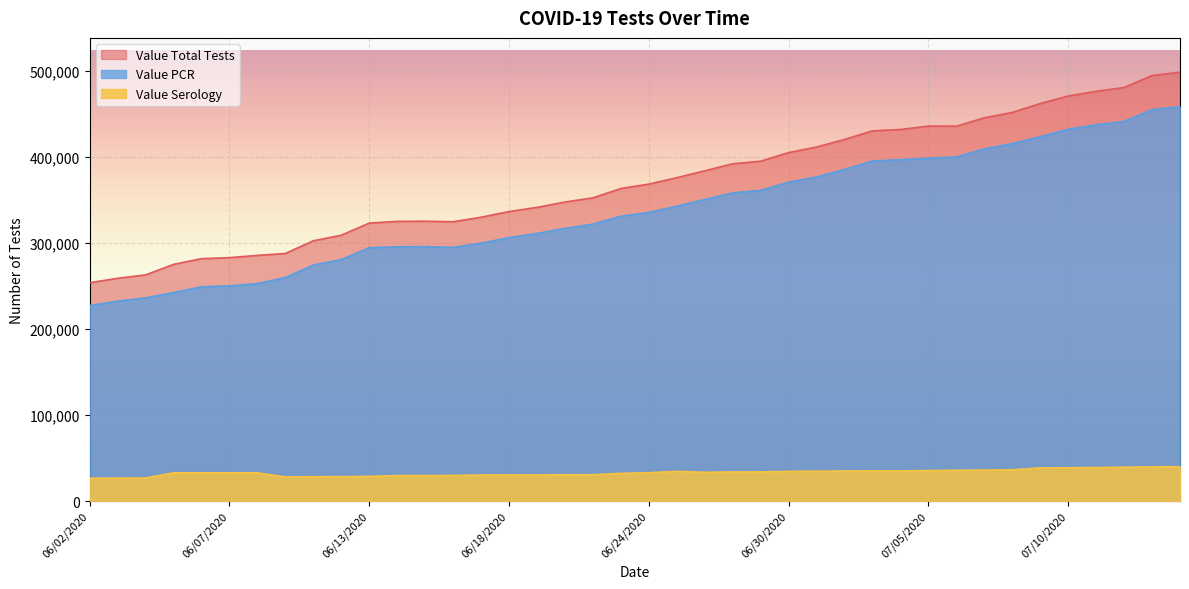

At how many categories does at least one series exceed 241611?

40